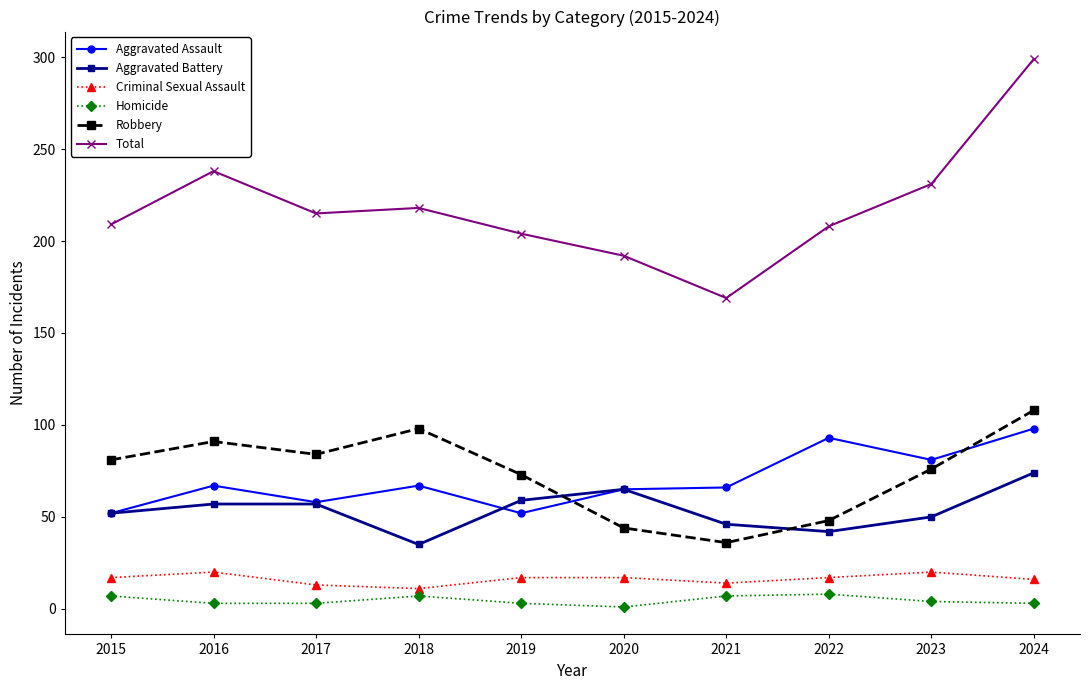

What is the total value across all series at 2018?

436